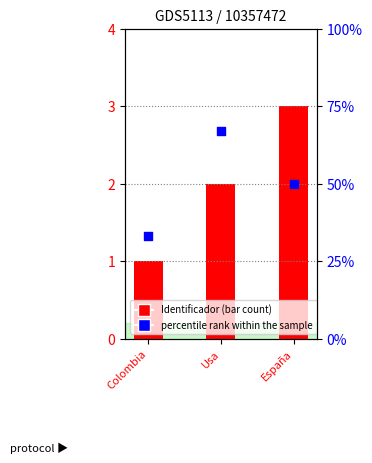

Which series contains the highest Y value?

percentile rank within the sample